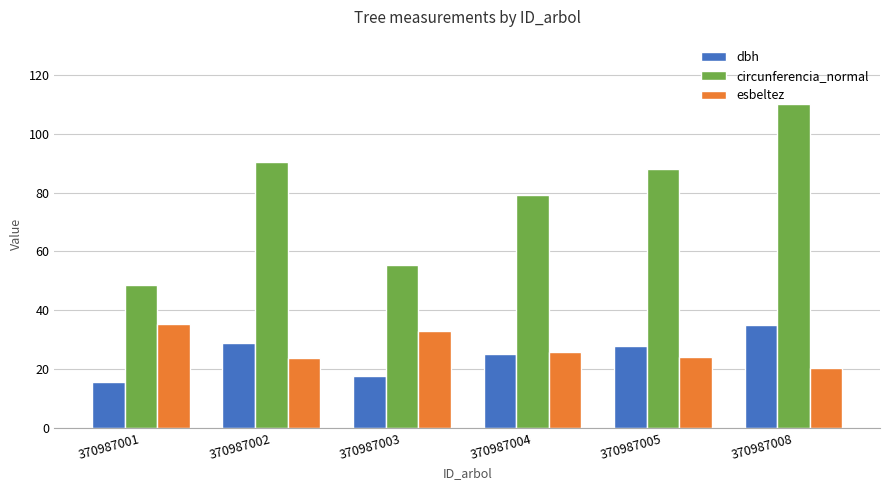

At which category does the chart reach its peak across all series?

370987008